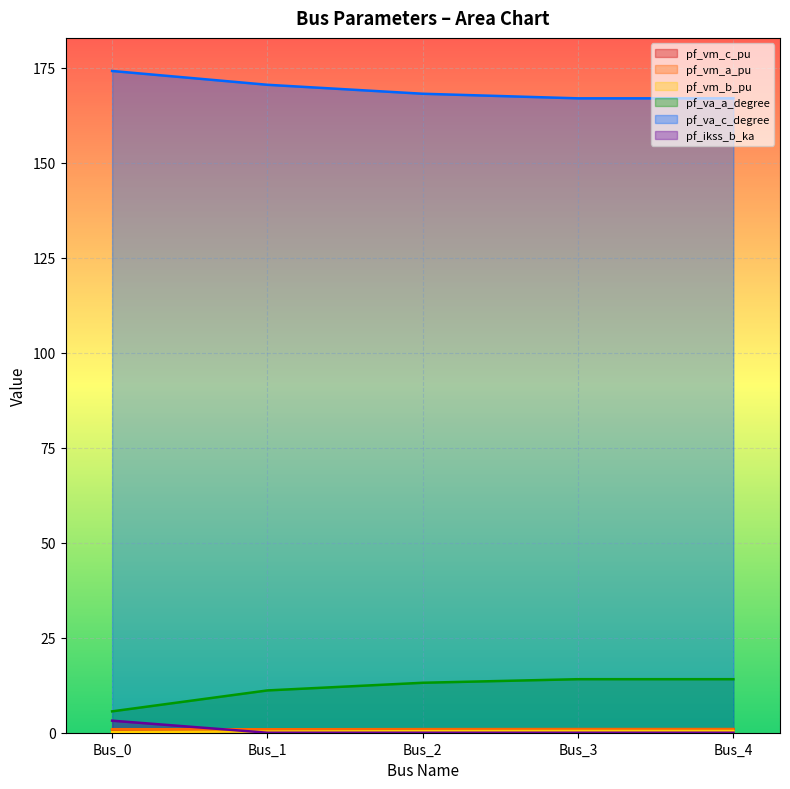

How many data points does each series have?

5